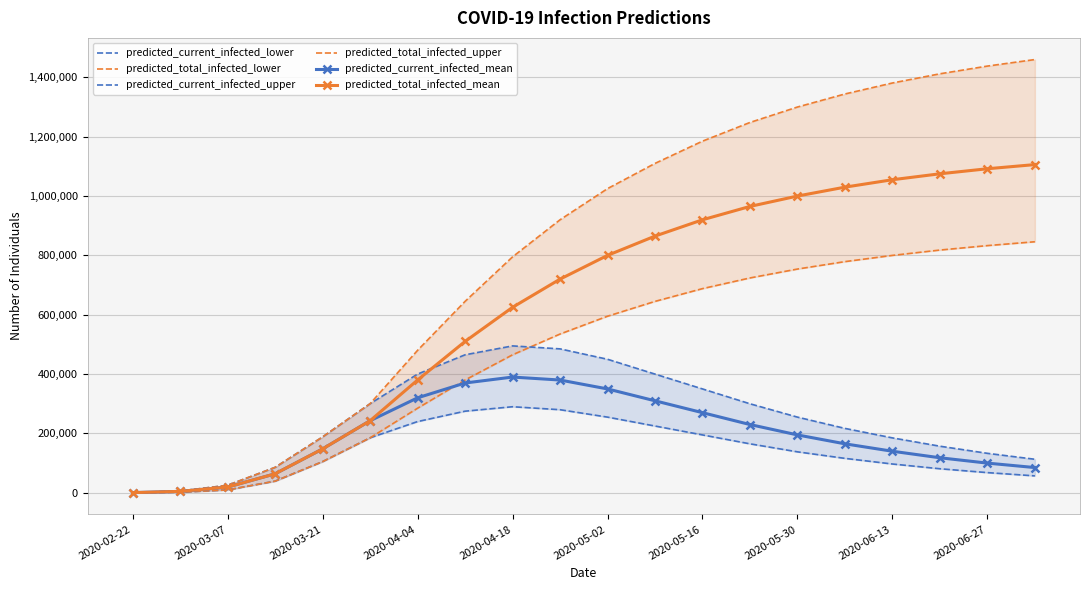

At 2020-02-22, list the series in order from smallest to largest.

predicted_current_infected_lower, predicted_total_infected_lower, predicted_current_infected_mean, predicted_total_infected_mean, predicted_current_infected_upper, predicted_total_infected_upper